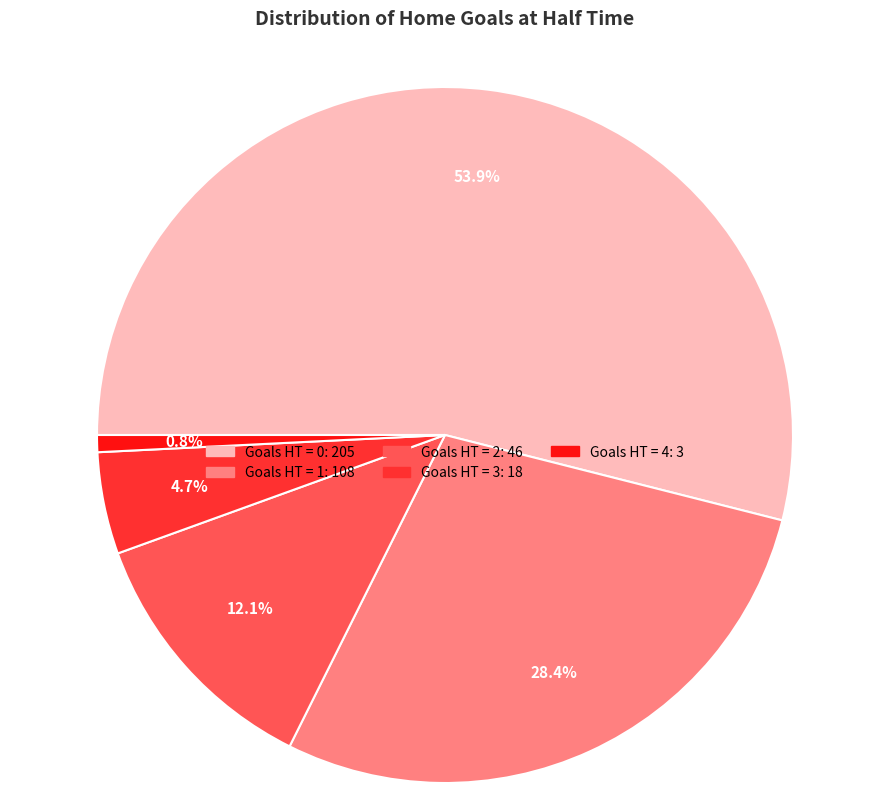

To the nearest percent, what is the difference between the largest and smallest slice percentages?

53%